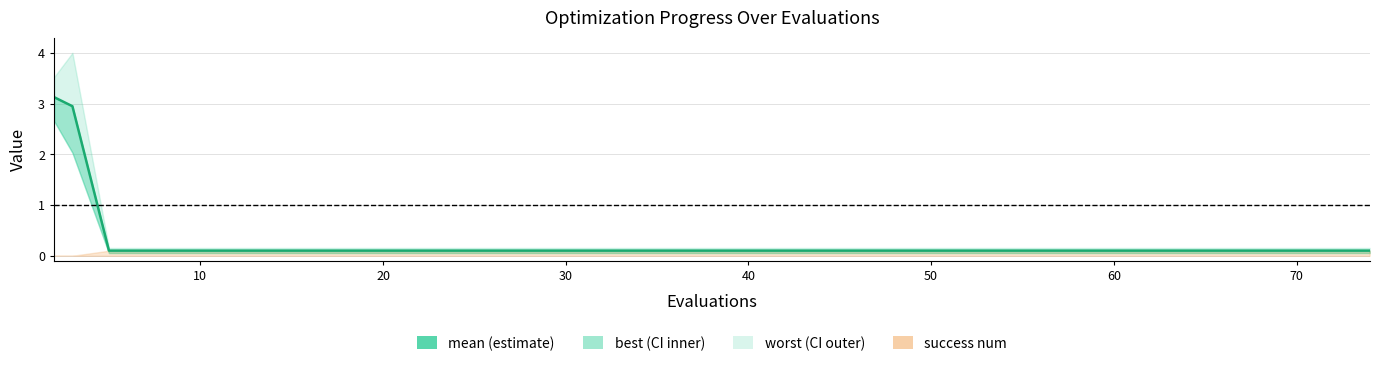

True or false: the data has more than 1 interior local peaks.

False